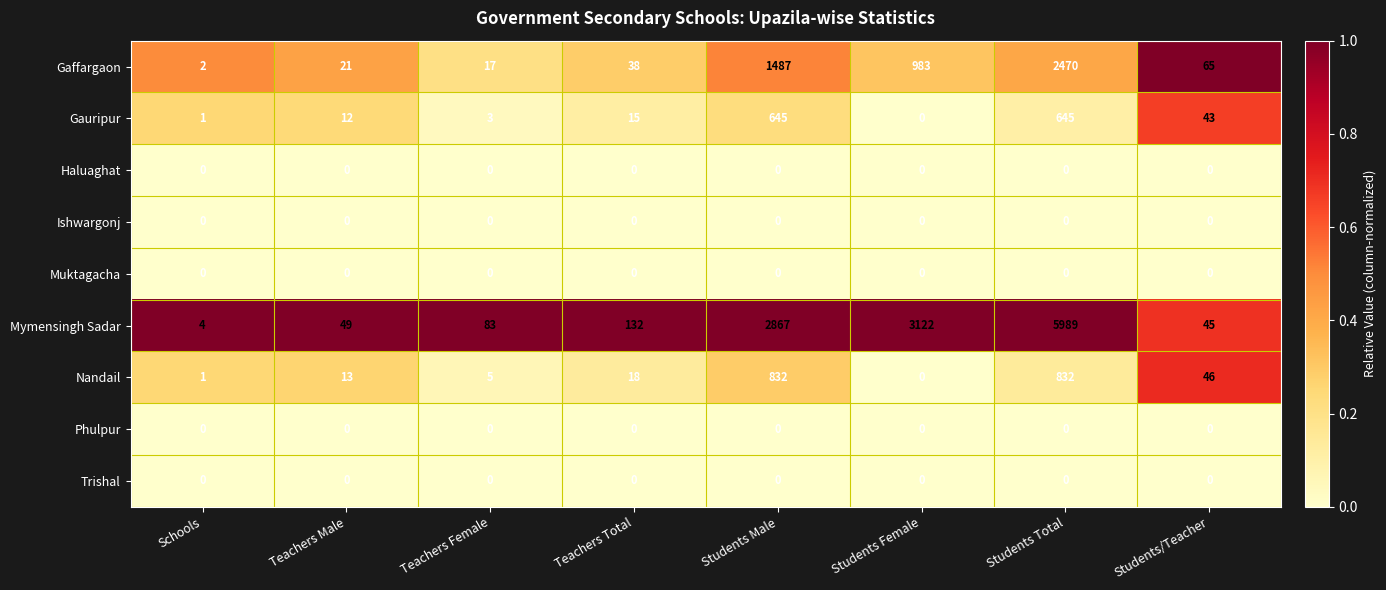

The Nandail series shows 2 at Teachers Female. True or false?

False